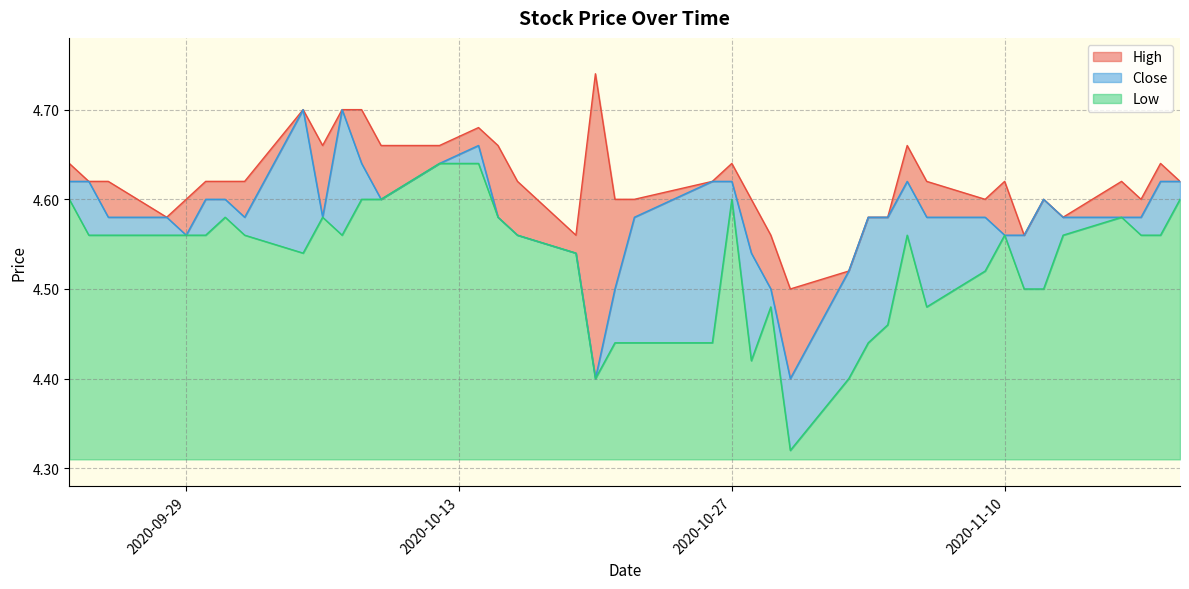

Rank the series by their maximum value, from lowest to highest.

Low, Close, High